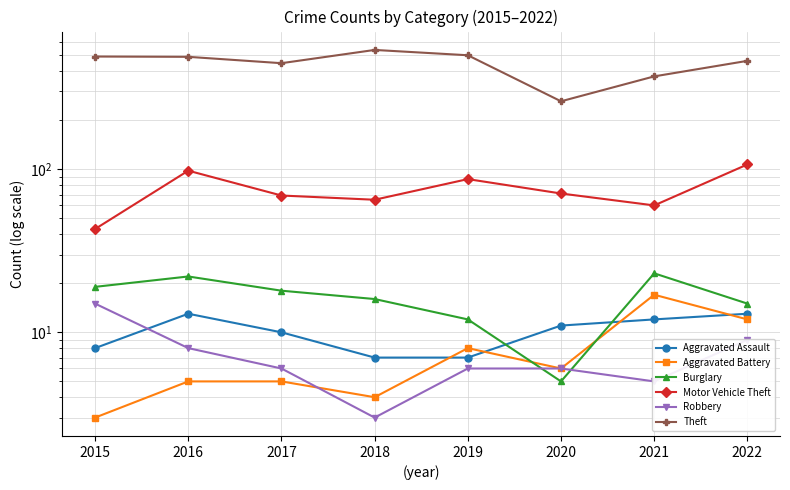

In Theft, how many points are higher than both neighbors (excluding endpoints)?

1